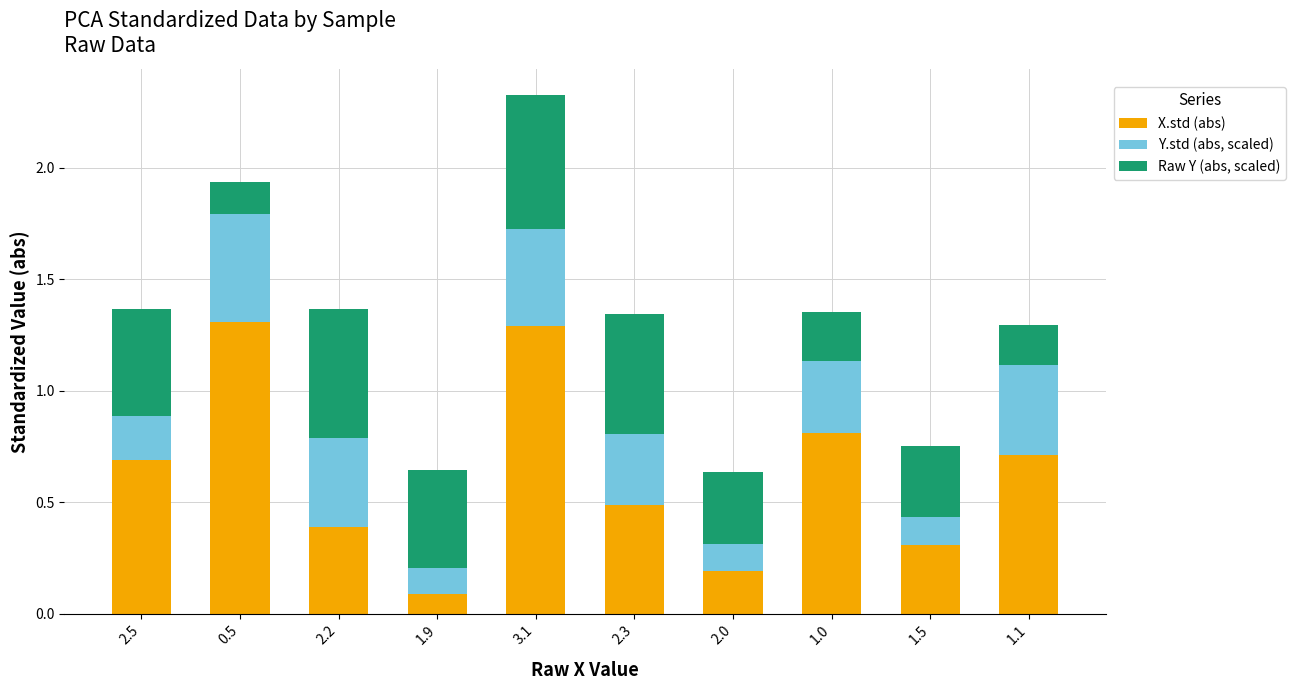

At which category is the sum across all series the highest?

3.1